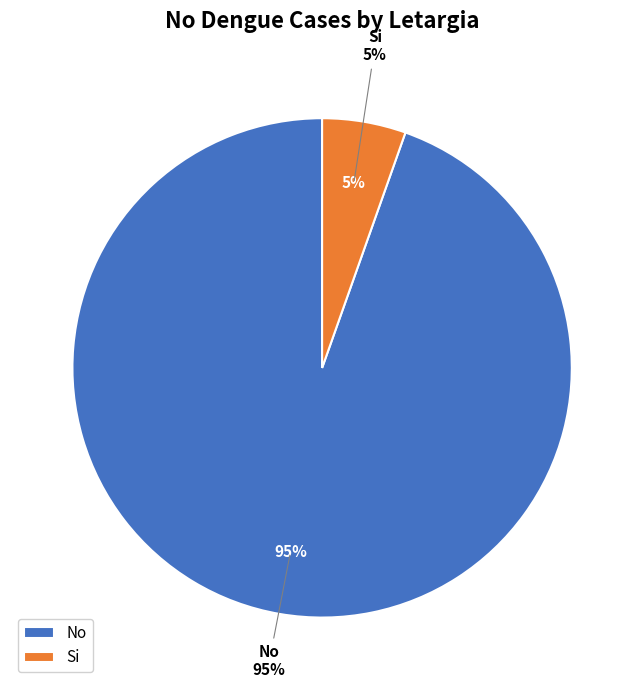

Which has a higher value, Si or No?

No